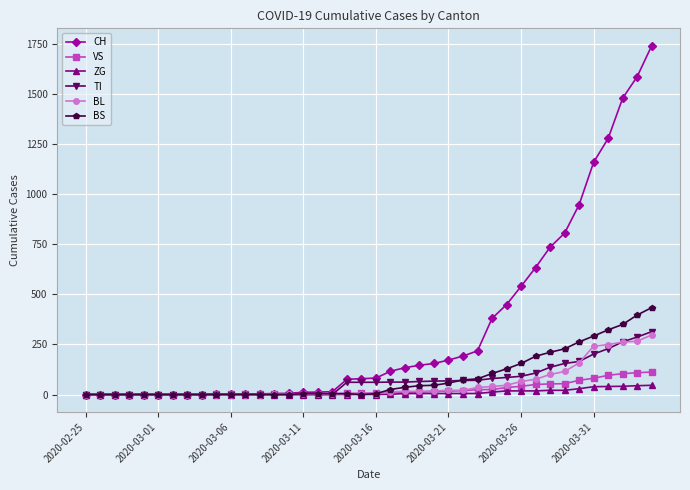

At how many categories does at least one series exceed 708?

8